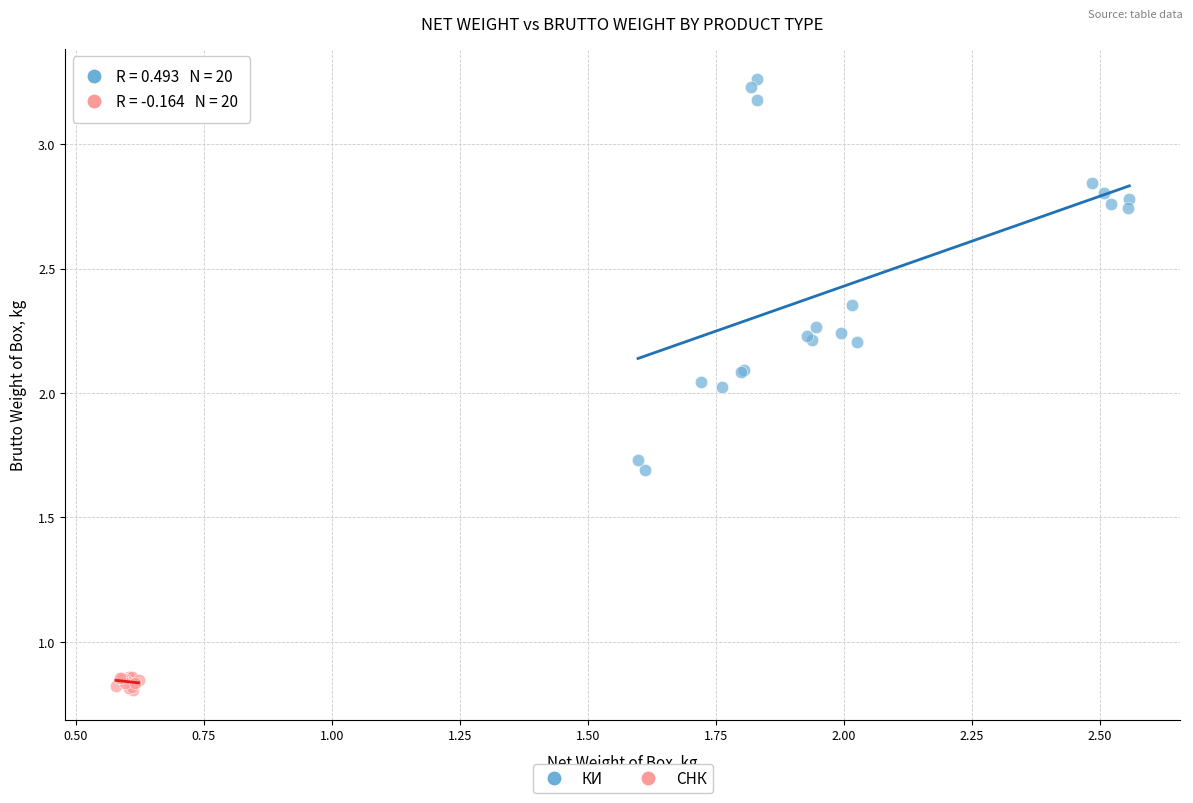

What are all the series names shown in the legend?

КИ, СНК